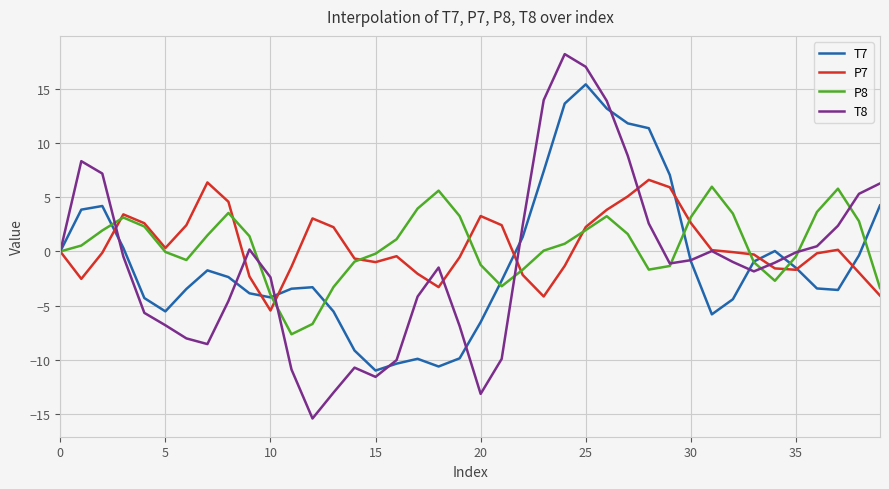

Does the chart display data point markers on the line(s)?

No